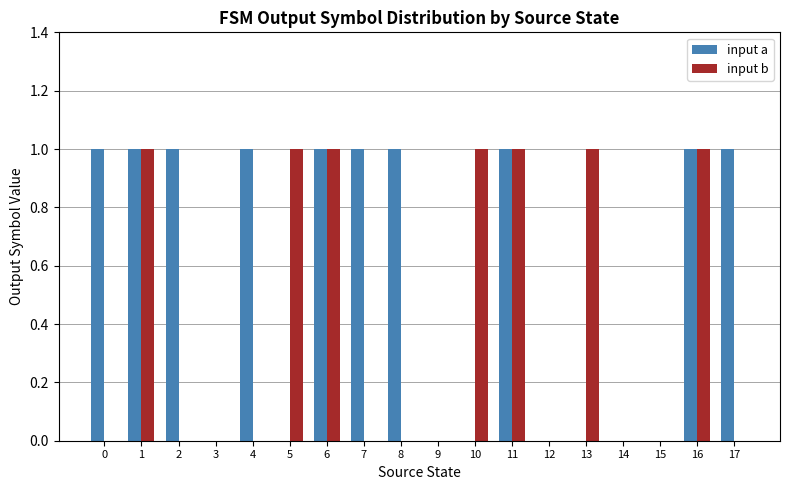

What are all the series names shown in the legend?

input a, input b